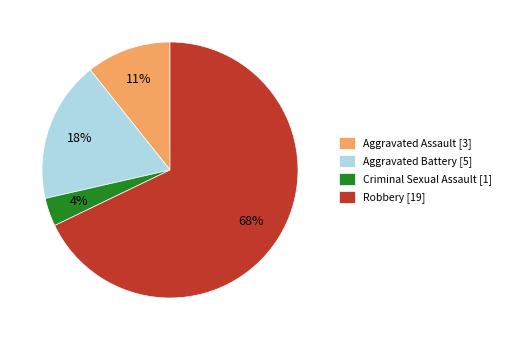

To the nearest percent, what percentage of the pie is Criminal Sexual Assault?

4%